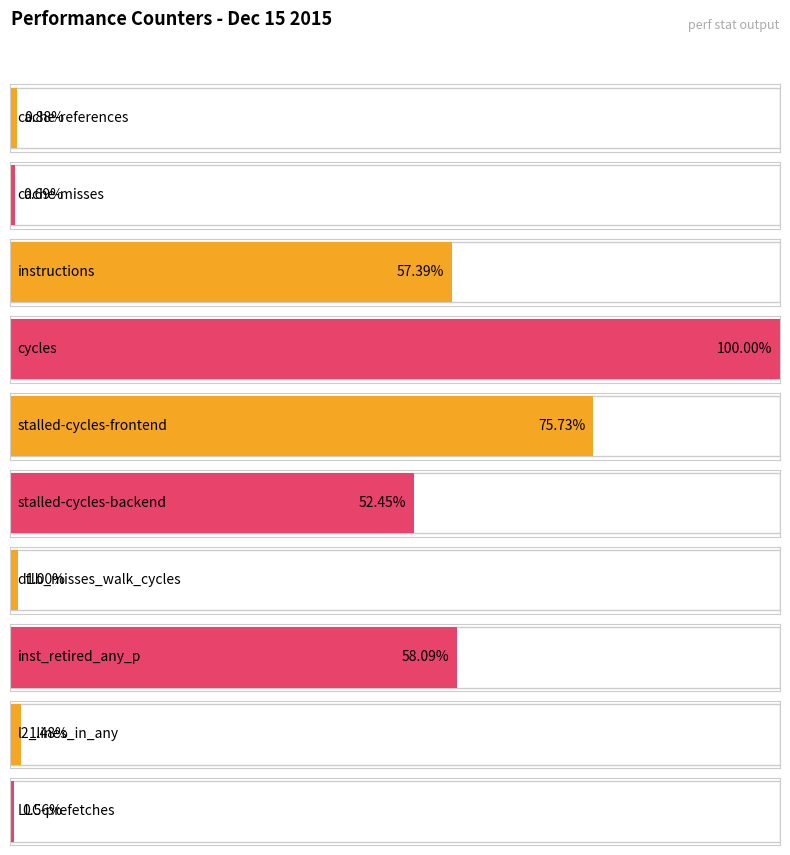

Count the number of values greater than 33796443639.

4